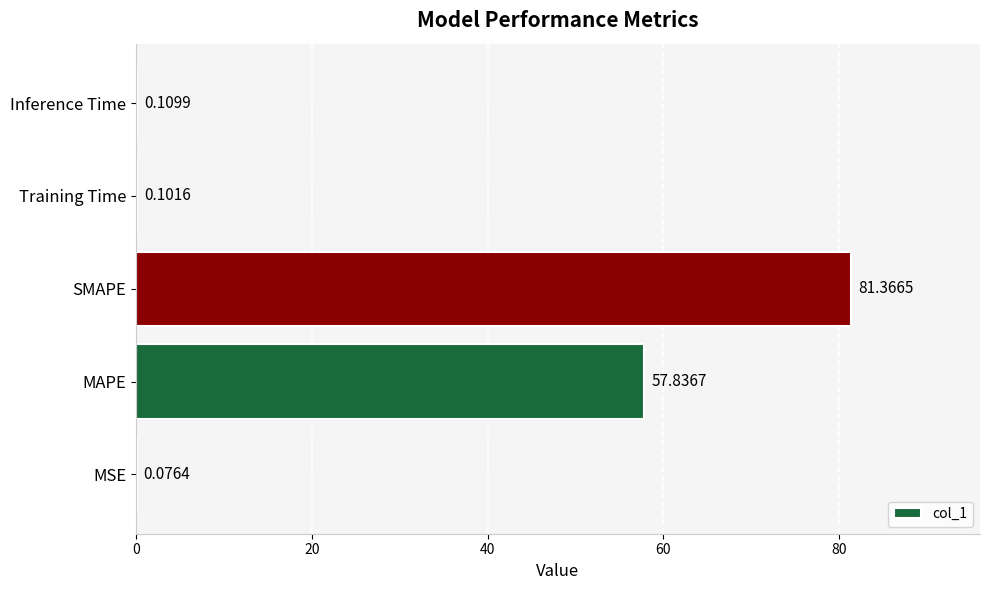

Which label corresponds to the largest value in the chart?

SMAPE